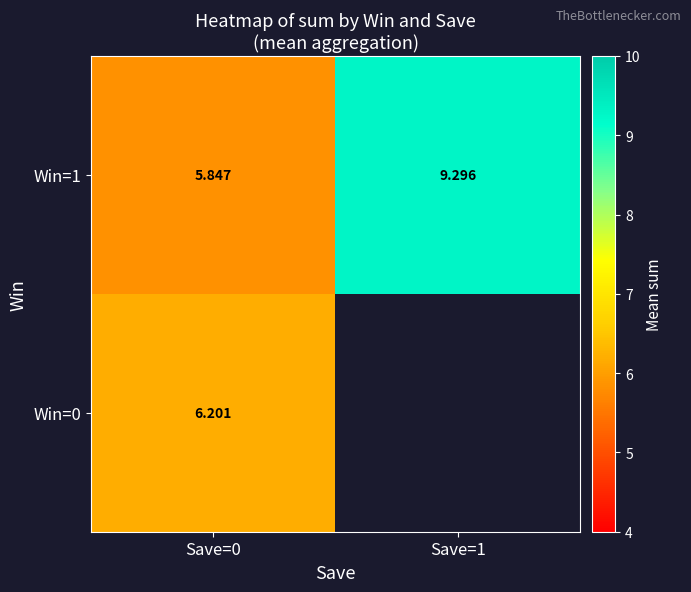

Is the value of Win=1 at Save=0 greater than the value of Win=0 at Save=0?

No